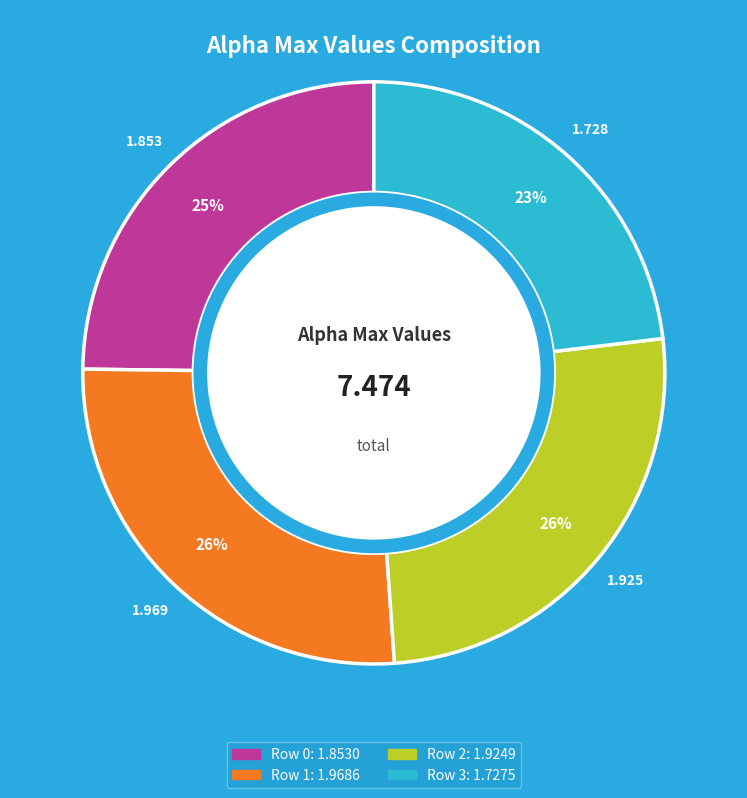

Does any single category account for the majority?

No